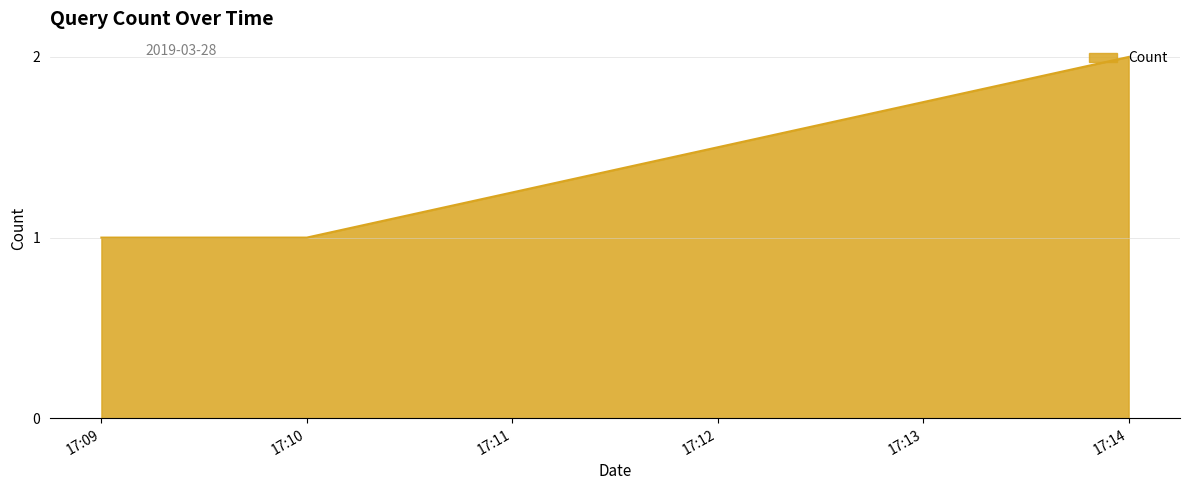

True or false: the data shows 2 at 17:14.

True